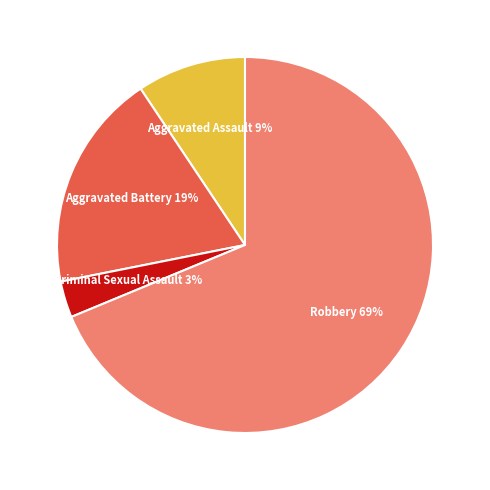

To the nearest percent, what is the average slice percentage?

25%